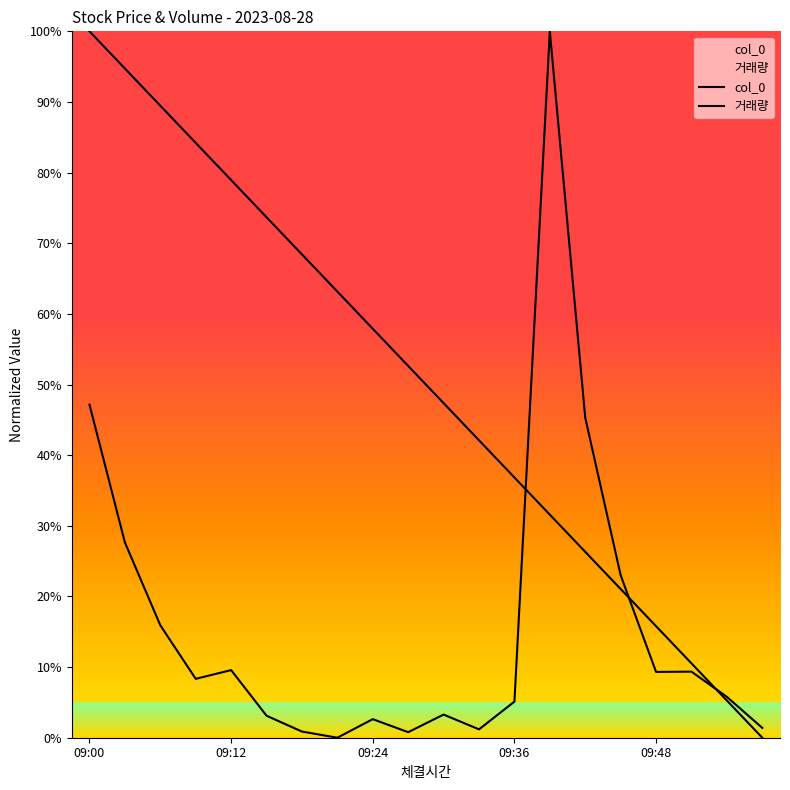

Which category has the highest value across all series?

09:00